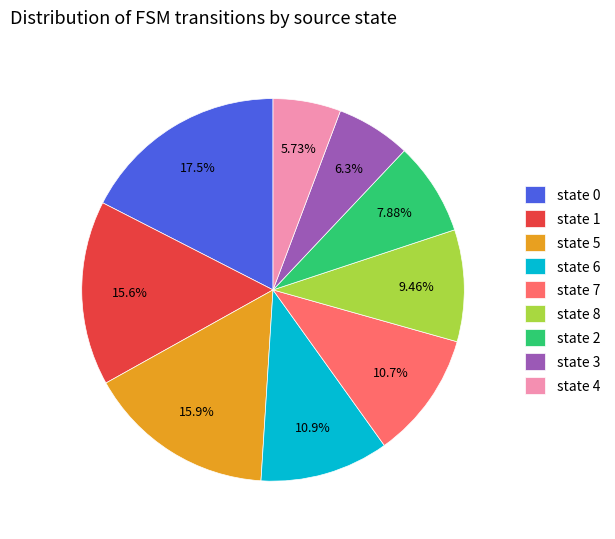

Which has a higher value, state 0 or state 7?

state 0